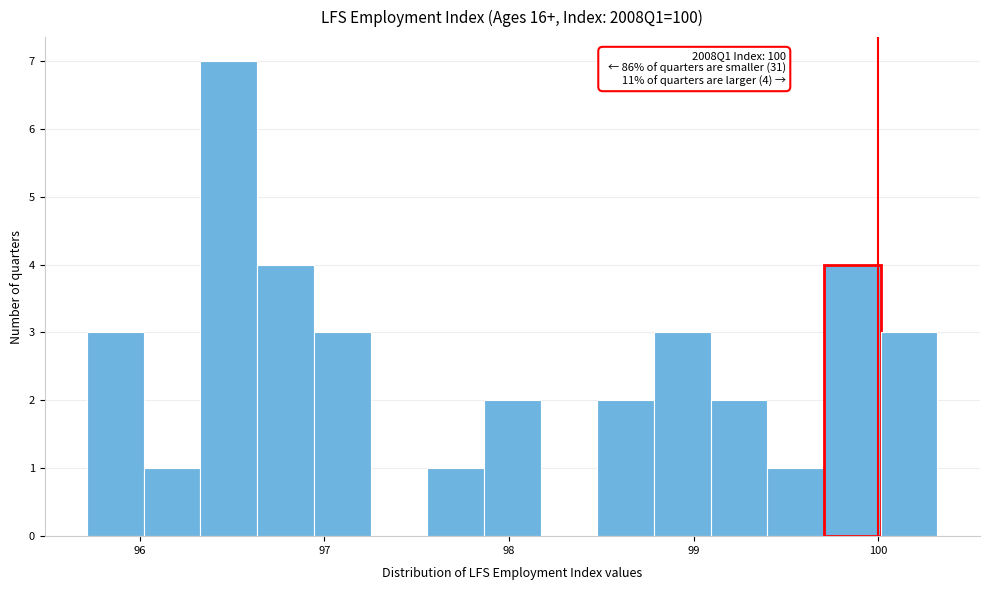

Around what value on the x-axis is the tallest bar? Give the approximate position of its centre, as read against the axis.

96.5